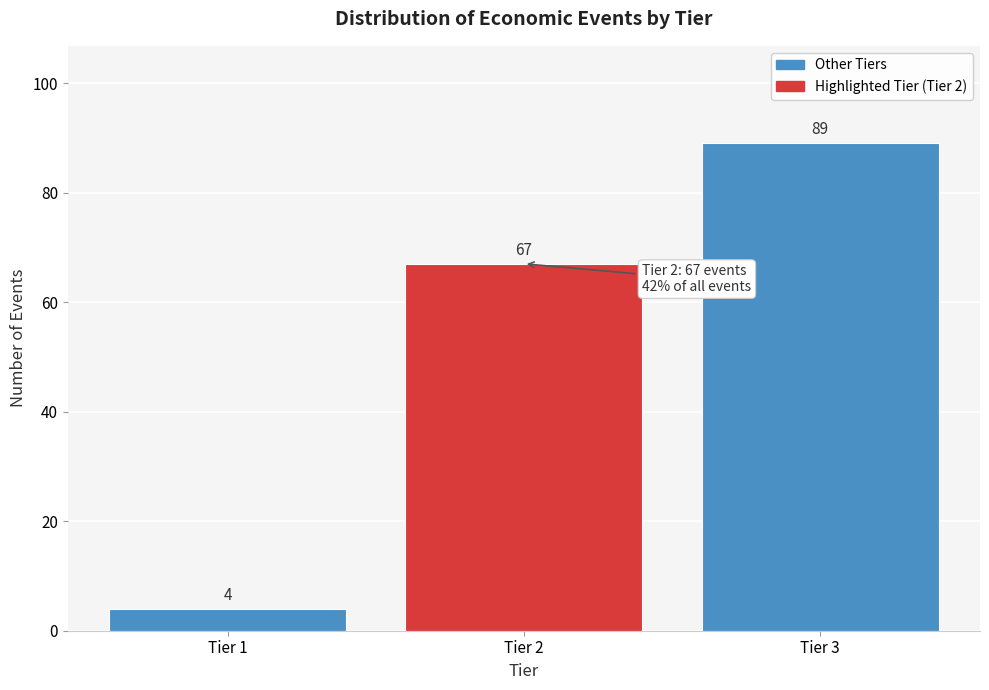

Reading right to left, extract all data points from this chart.

Tier 3=89	Tier 2=67	Tier 1=4